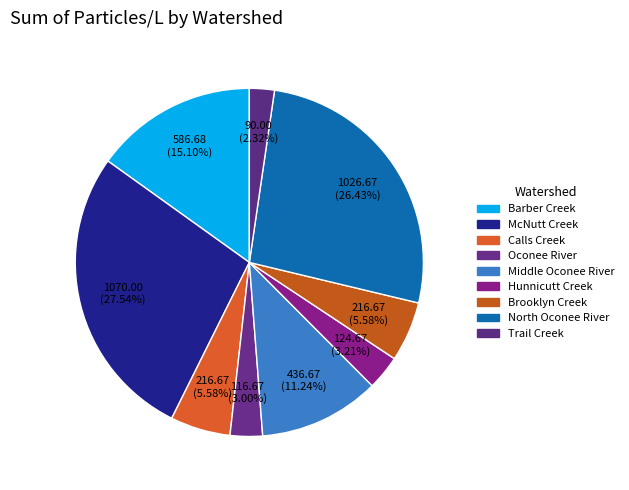

Combined, do McNutt Creek and Barber Creek account for over 50%?

No